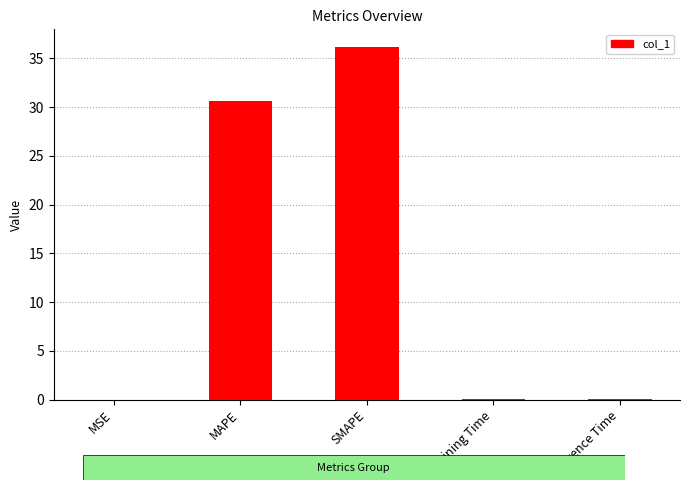

True or false: the data shows 49.8 at MAPE.

False